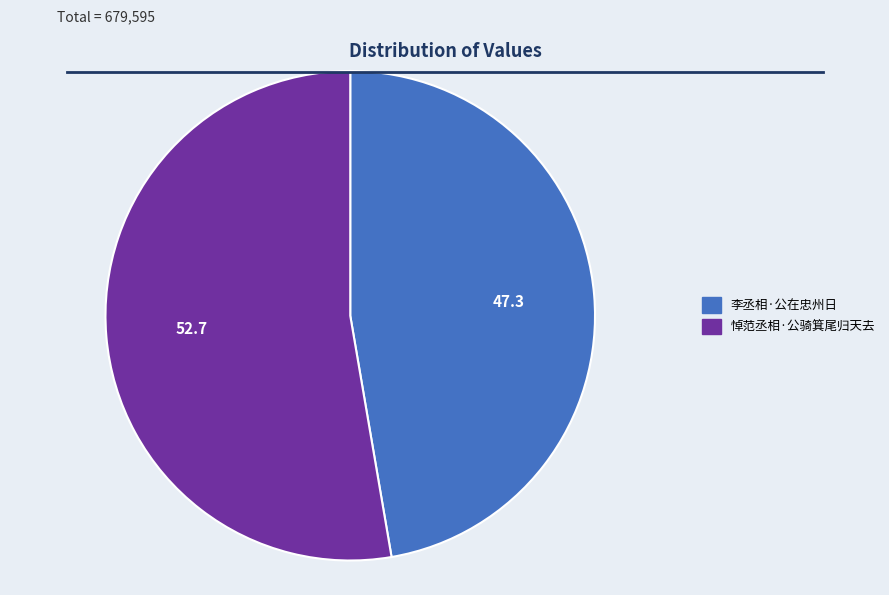

How many segments does this pie chart have?

2